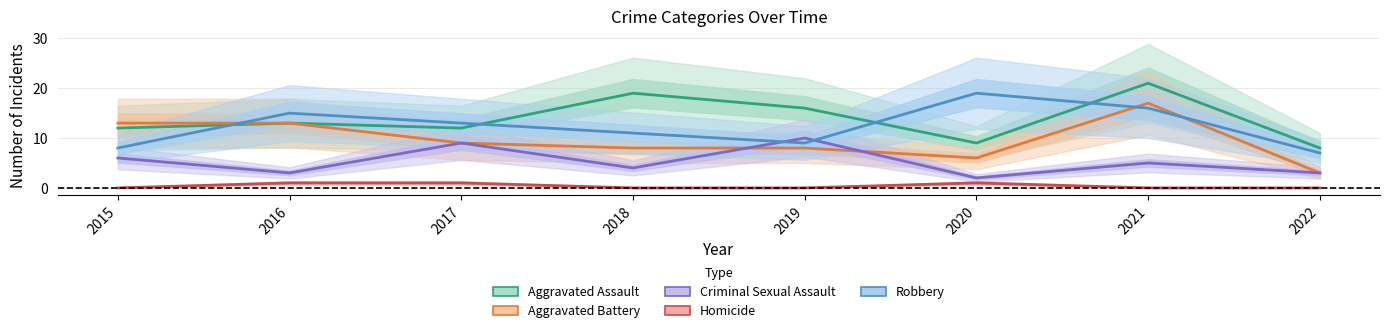

Where is the first local maximum for Aggravated Assault?

2016